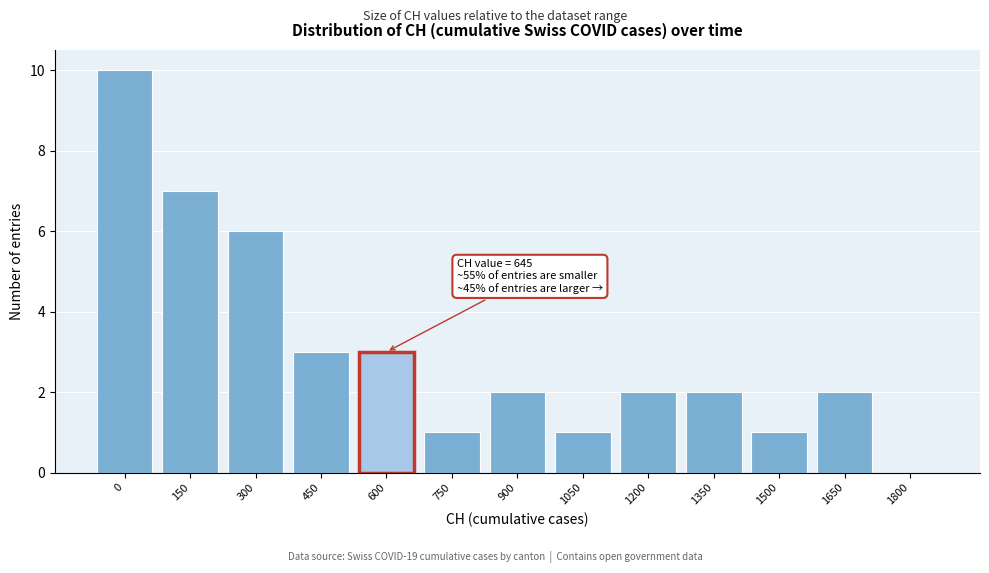

Reading left to right, list all the values displayed in this chart.

0=10	150=7	300=6	450=3	600=3	750=1	900=2	1050=1	1200=2	1350=2	1500=1	1650=2	1800=0